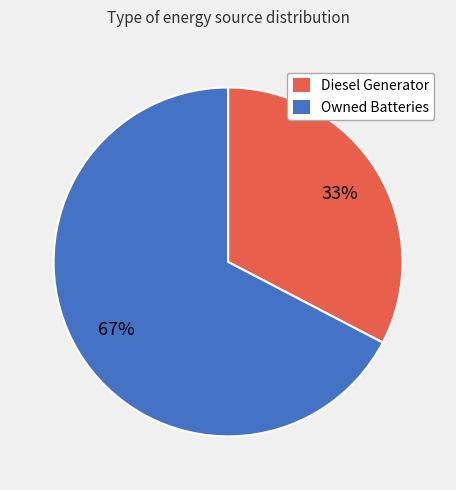

Which has a higher value, Diesel Generator or Owned Batteries?

Owned Batteries